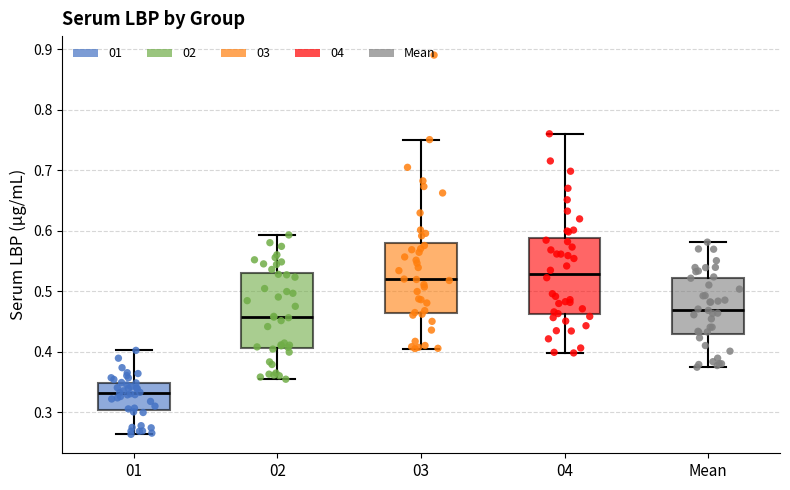

Where does the lower whisker of the box for 03 end on the y-axis? The values are not printed on the chart, so give them approximately, as read against the axis.

0.41